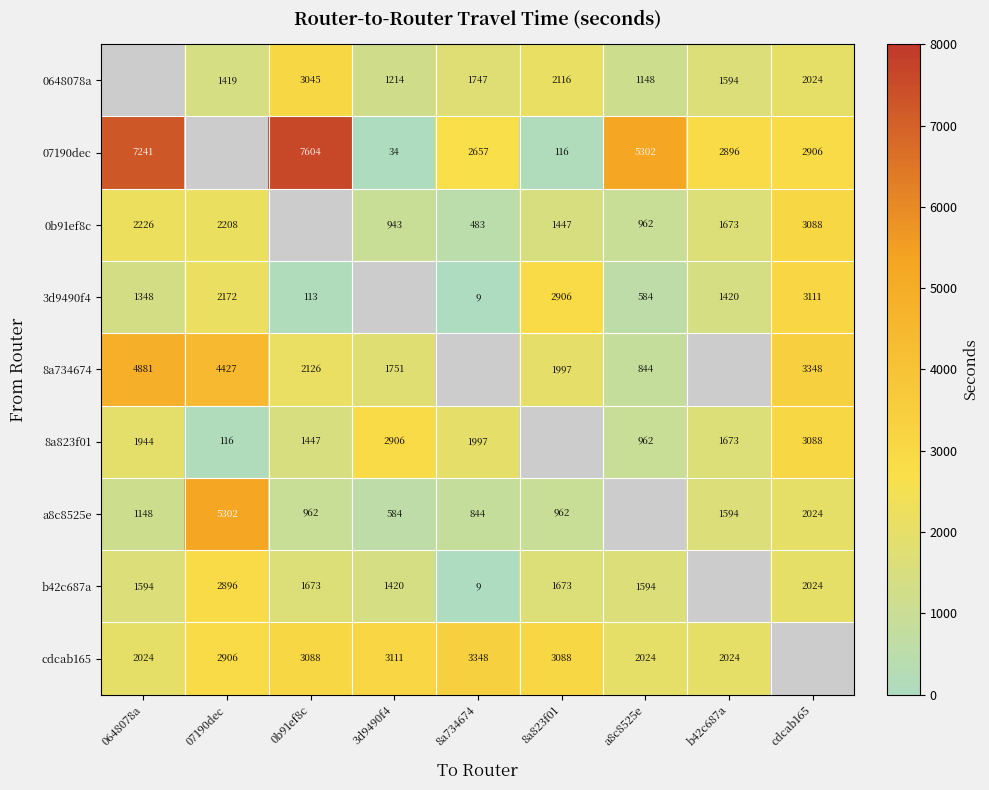

True or false: 3d9490f4 has a value of 12.8 at 8a734674.

False